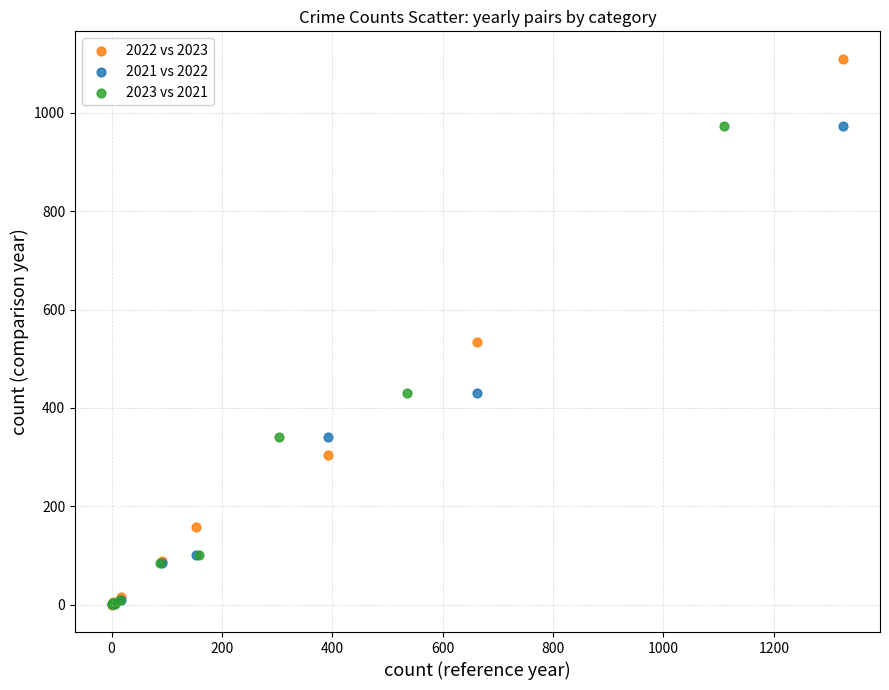

Which series contains the highest Y value?

2022 vs 2023